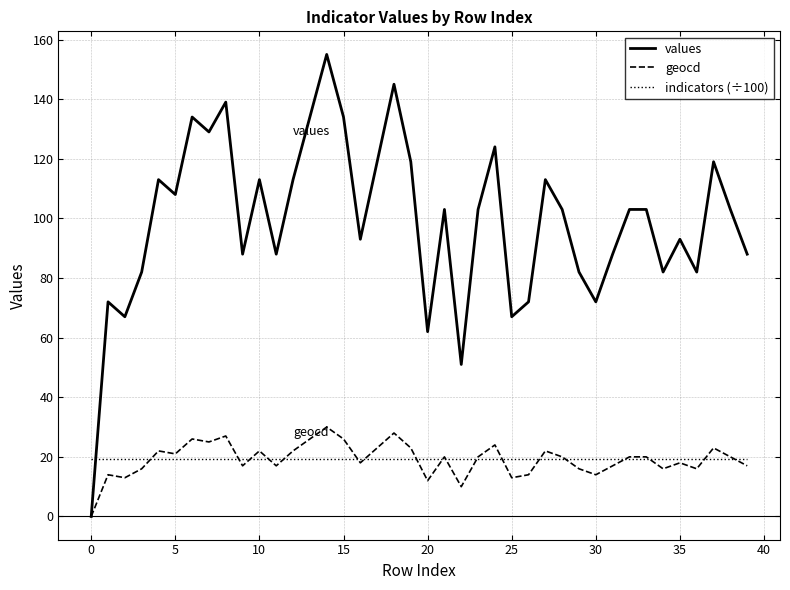

Is this an area chart (filled region under the line)?

No